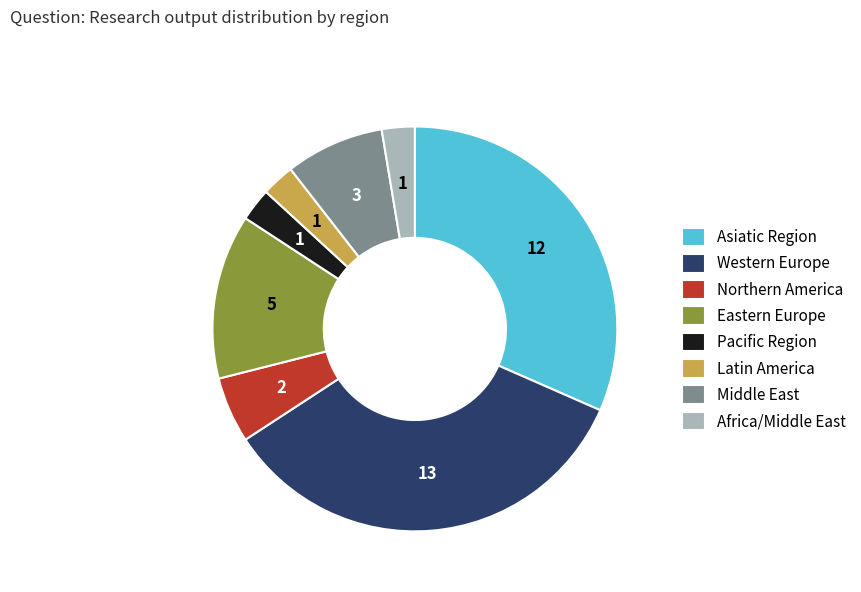

Does Latin America account for over 50% of the chart?

No